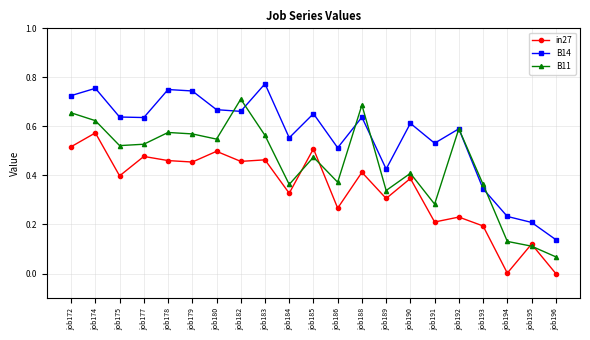

Between which two adjacent categories do B11 and in27 first intersect?

job184 and job185